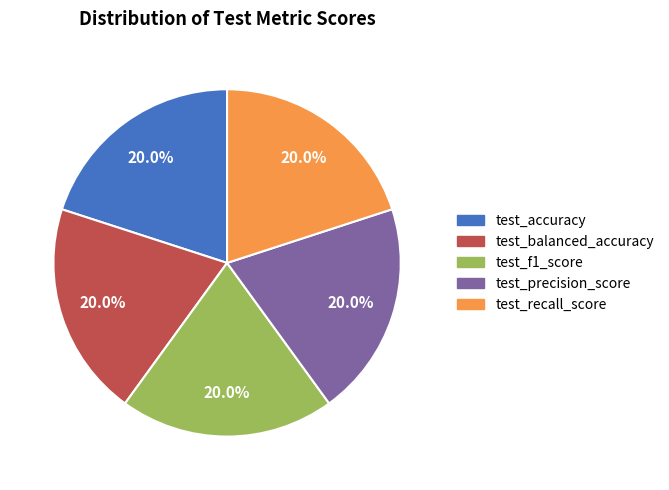

Count the number of slices in the pie.

5